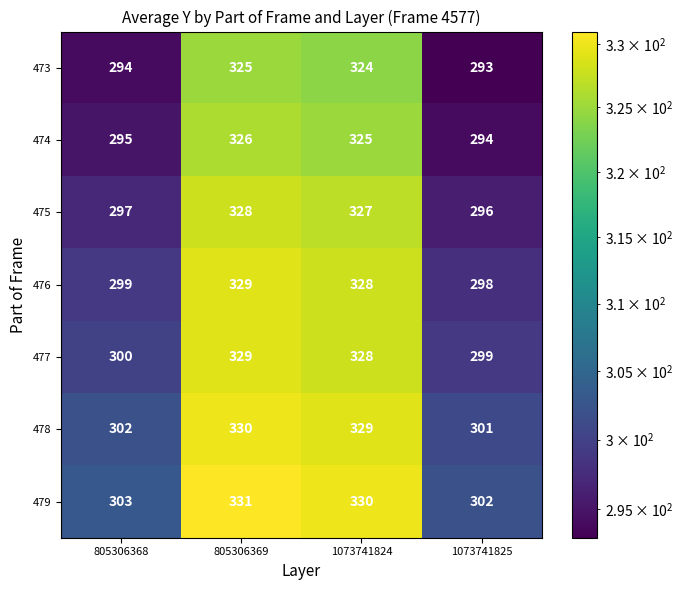

What is the difference between the second highest and second lowest values in the 474 series?

30